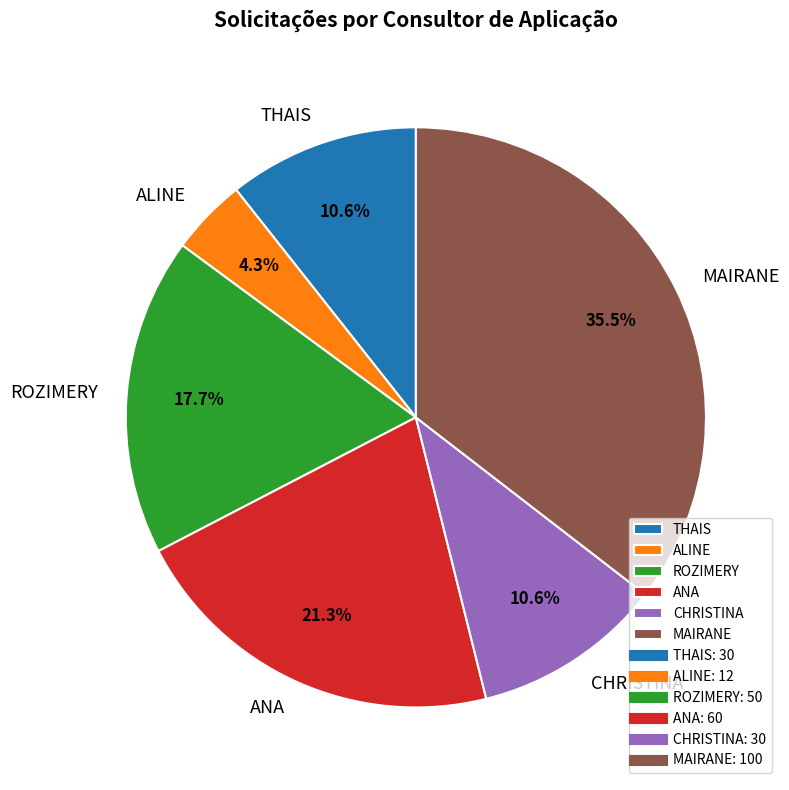

To the nearest percent, what is the average slice percentage?

17%